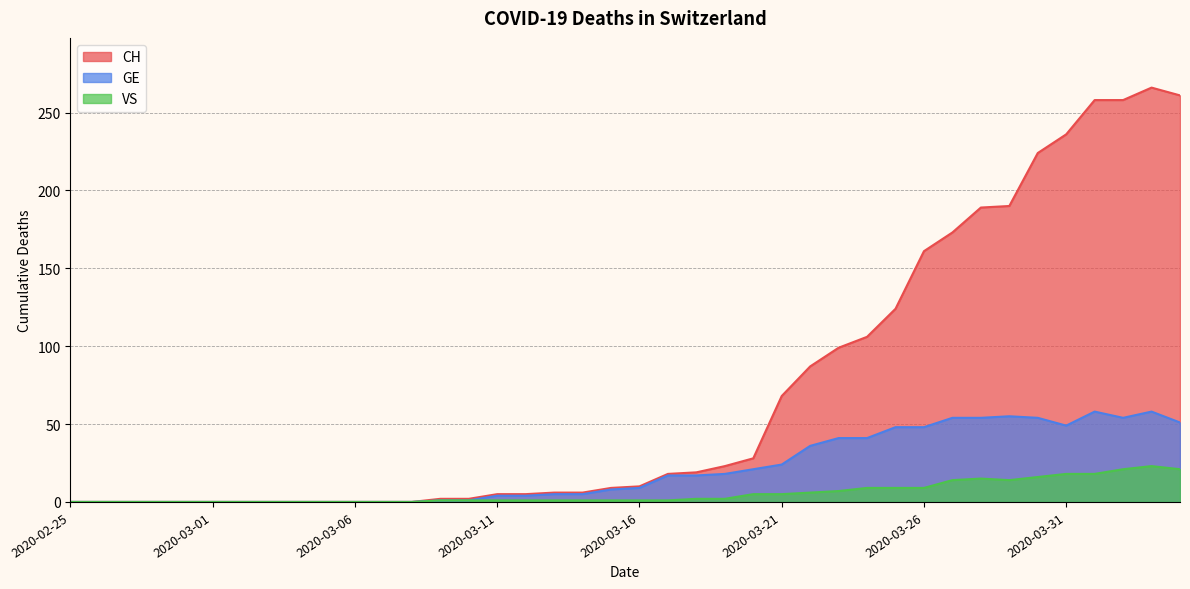

What position from the right is 2020-04-02?

3